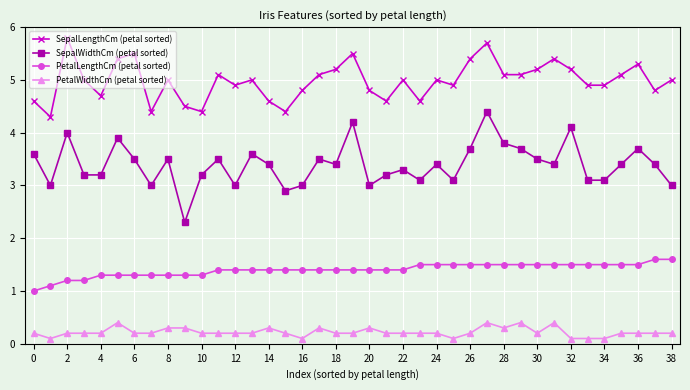

How many categories are shown in the chart?

39